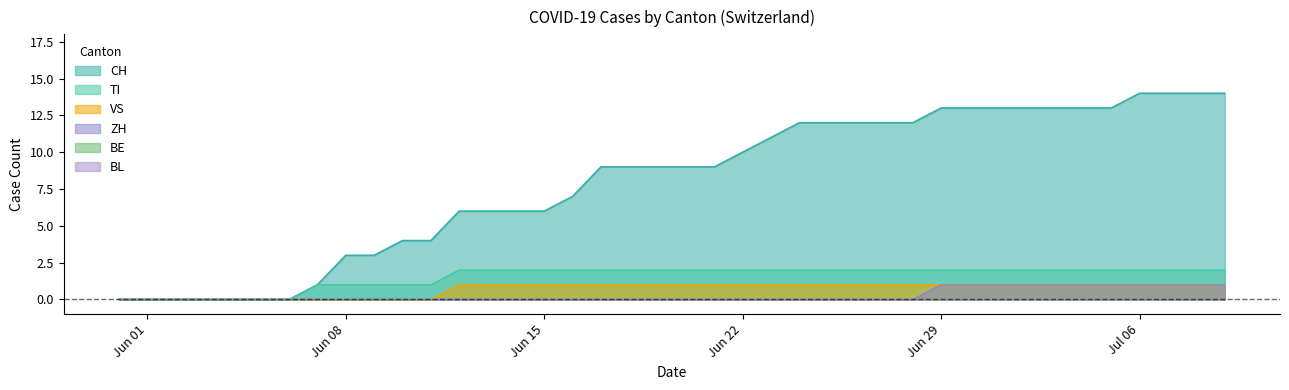

True or false: ZH and TI intersect in this chart.

False